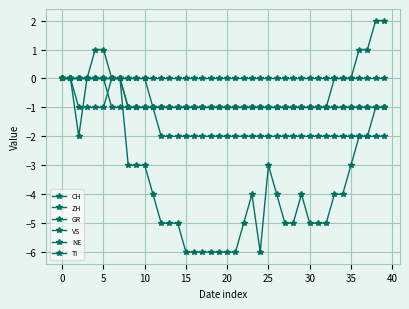

What is the minimum value shown in the chart?

-6